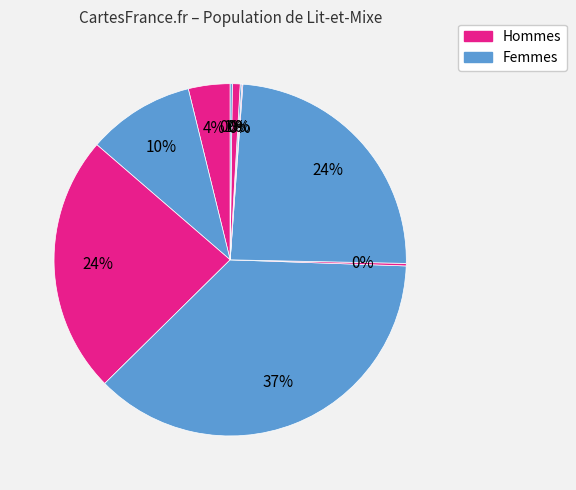

How many segments does this pie chart have?

10